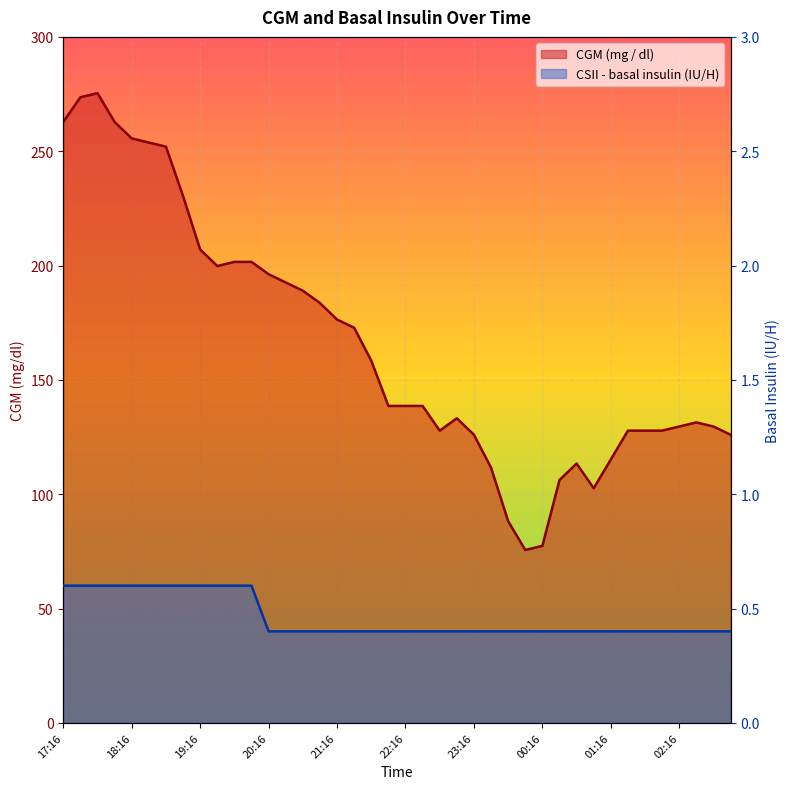

Rank the series at 20:31 from lowest to highest value.

CSII - basal insulin (Novolin R, IU / H), CGM (mg / dl)